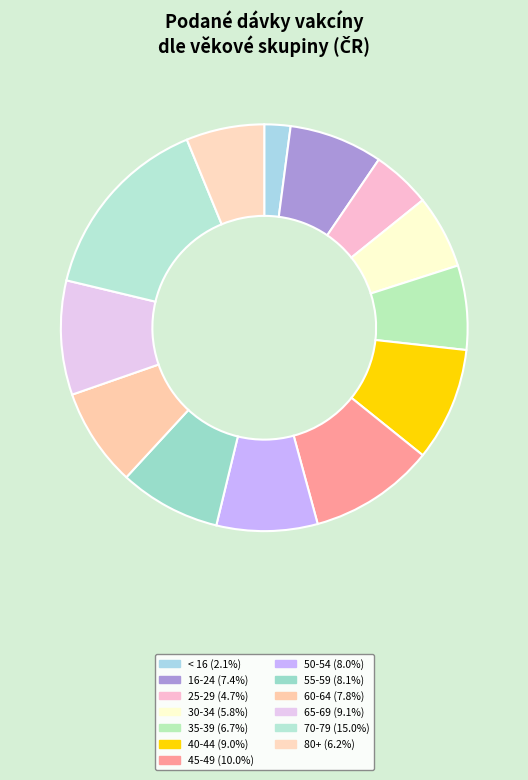

Does < 16 represent more than half of the total?

No